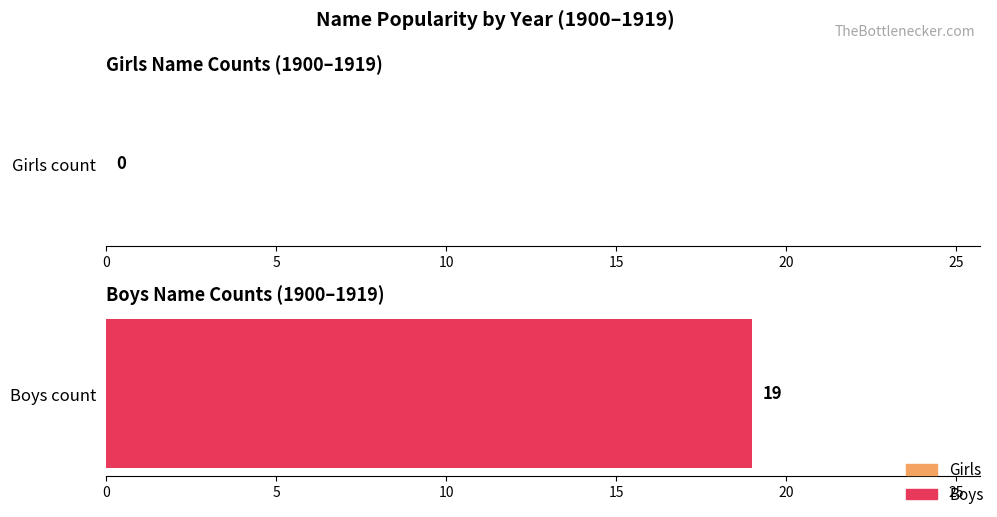

Is the value of Girls at 1916 greater than the value of Boys at 1913?

No